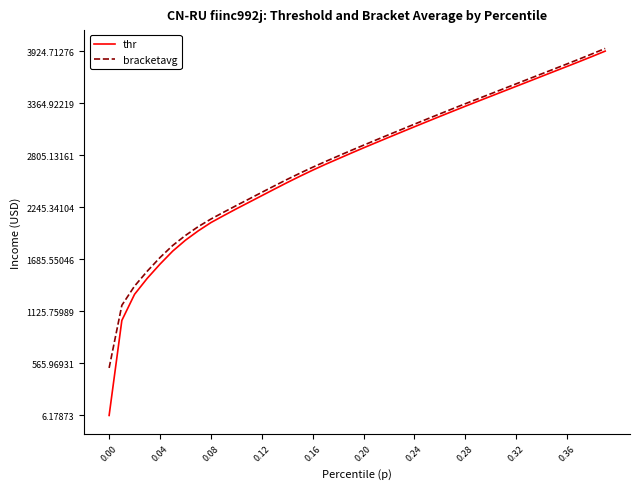

Which series has the widest spread of values?

thr